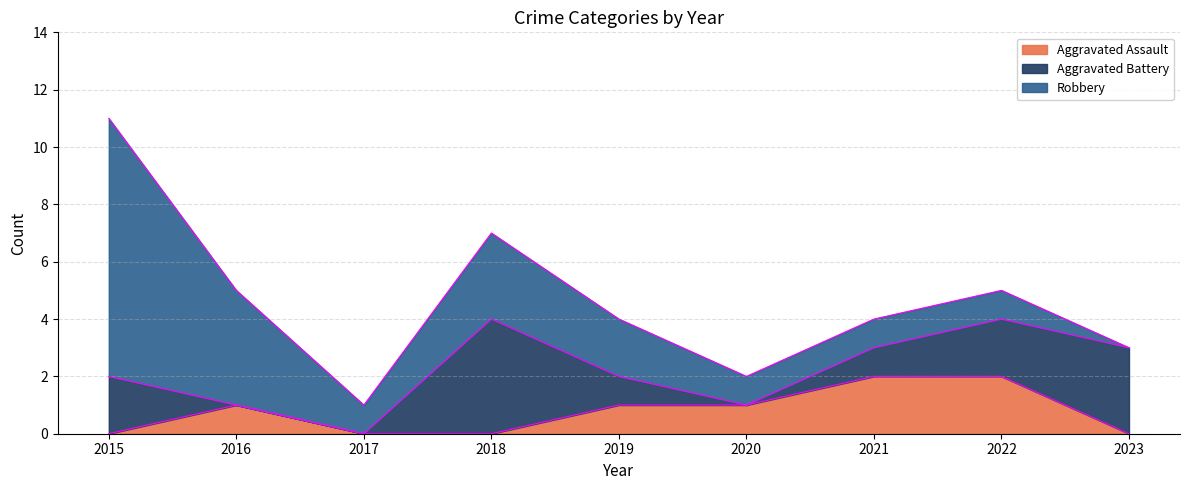

List the labels in order of Aggravated Battery value, smallest first.

2016, 2017, 2020, 2019, 2021, 2015, 2022, 2023, 2018